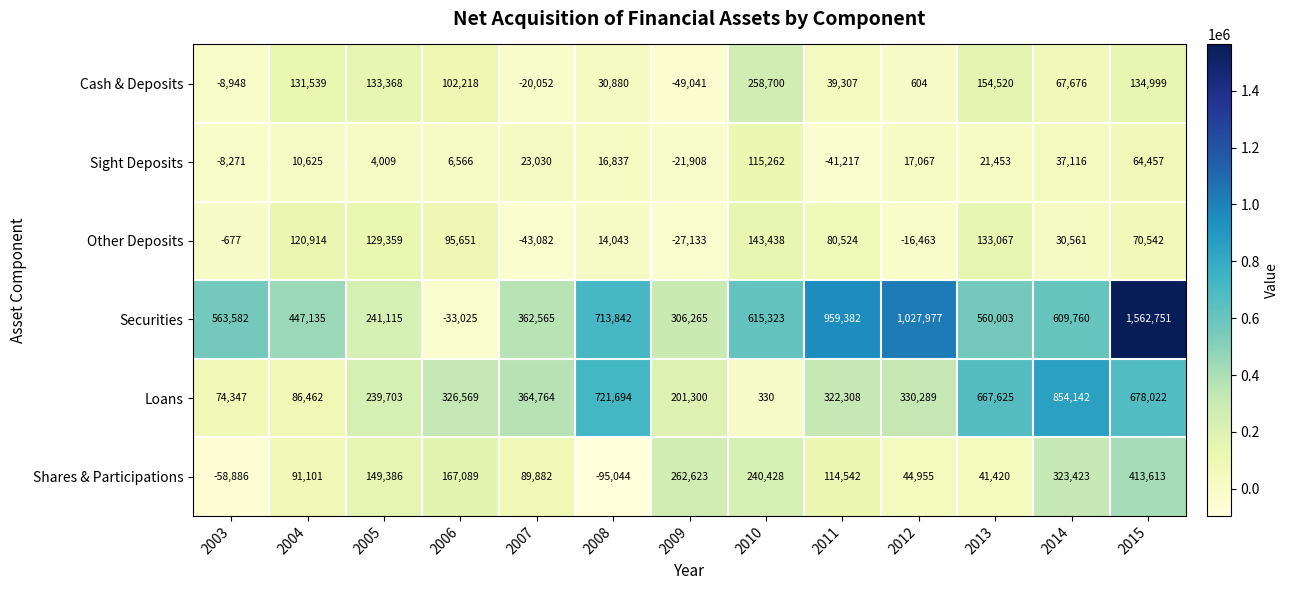

At which label is Cash & Deposits closest to 104829?

2006